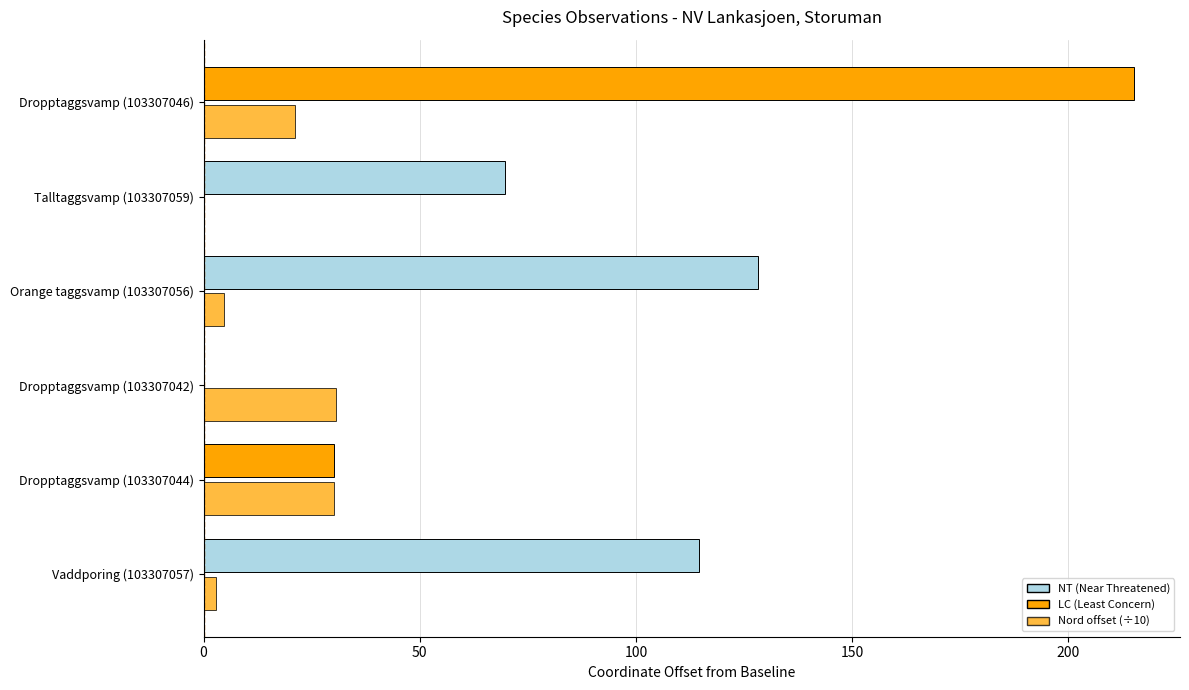

How many data points does each series have?

6